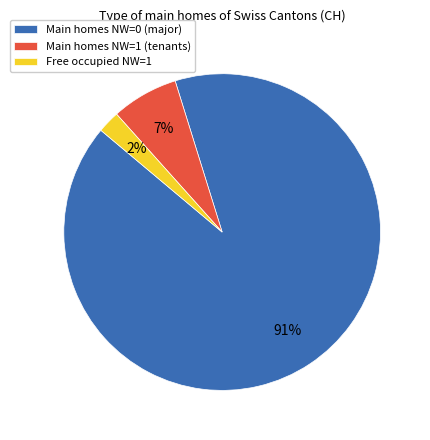

Between Main homes NW=0 (major) and Main homes NW=1 (tenants), which is larger?

Main homes NW=0 (major)